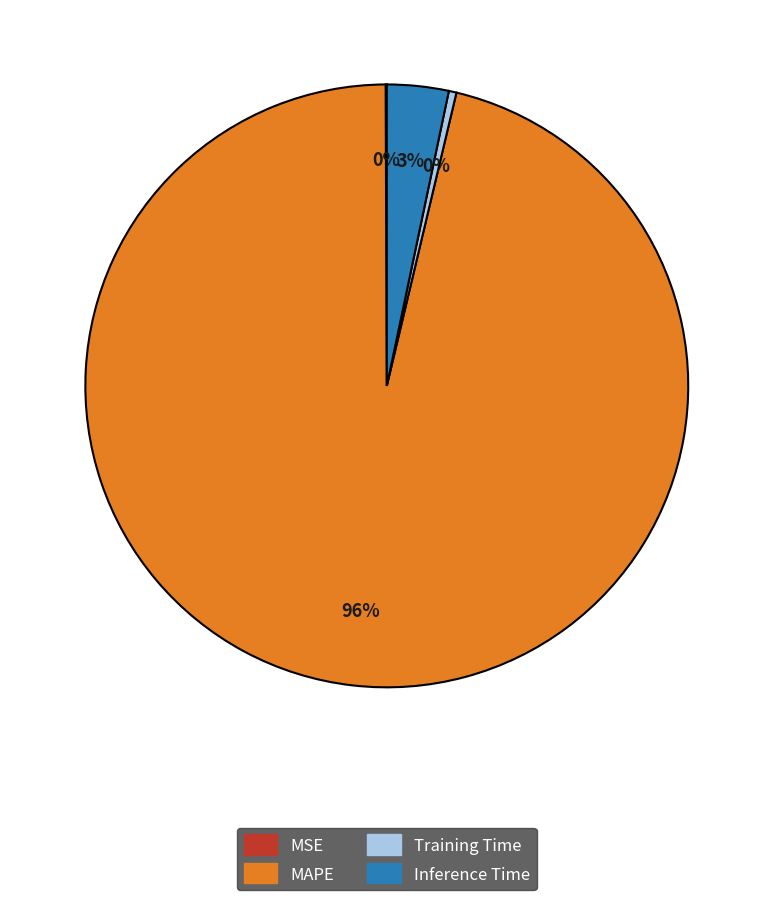

Which slice is the largest?

MAPE